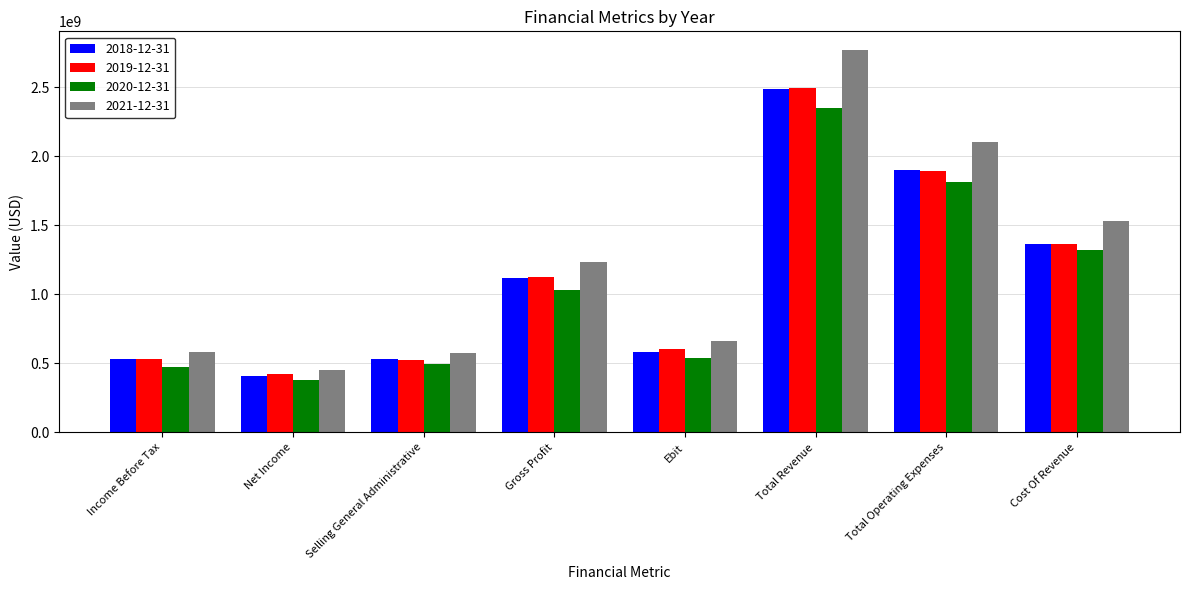

Is it true that 2018-12-31 equals 528939000 at Income Before Tax?

True